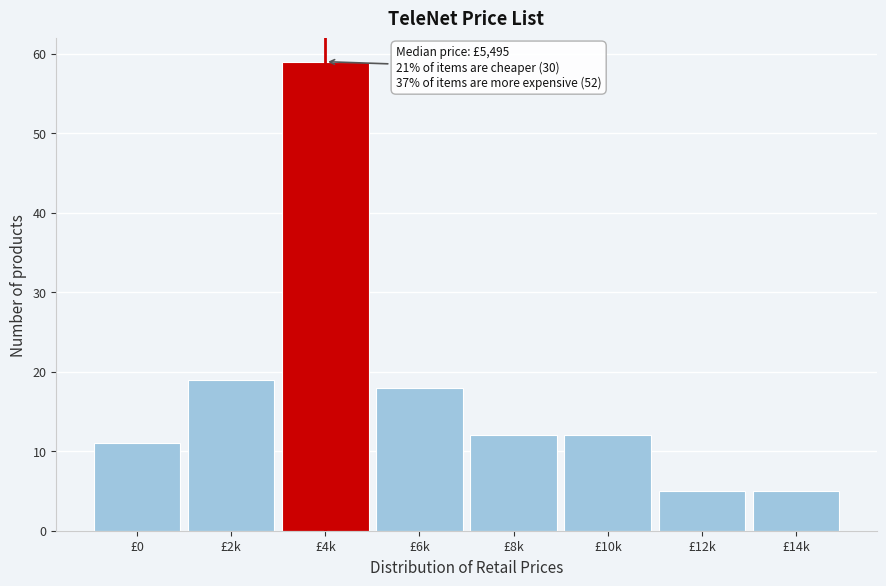

Reading left to right, extract all data points from this chart.

£0=11	£2k=19	£4k=59	£6k=18	£8k=12	£10k=12	£12k=5	£14k=5